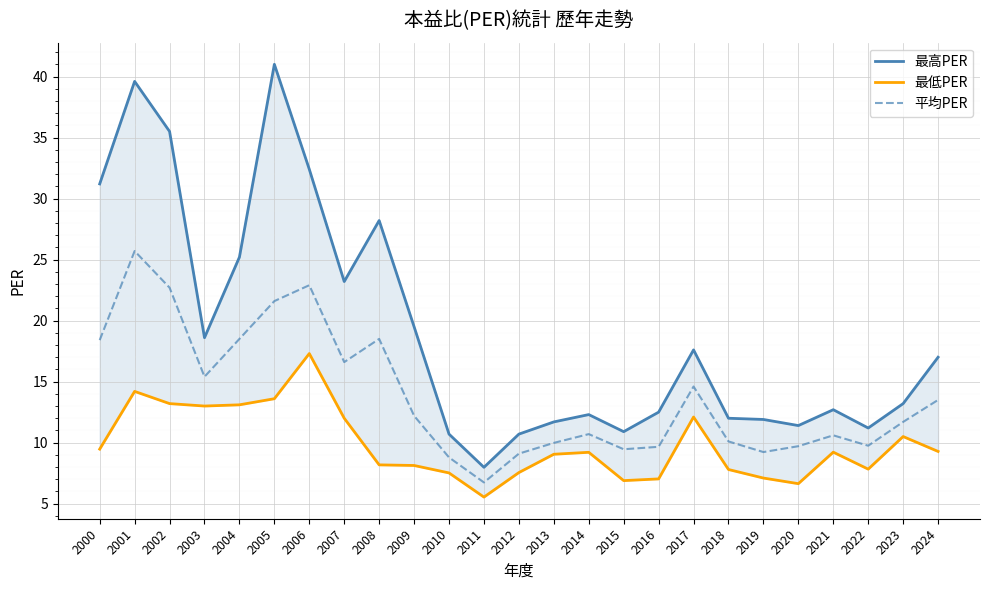

Is it true that 最高PER equals 12.0 at 2018?

True